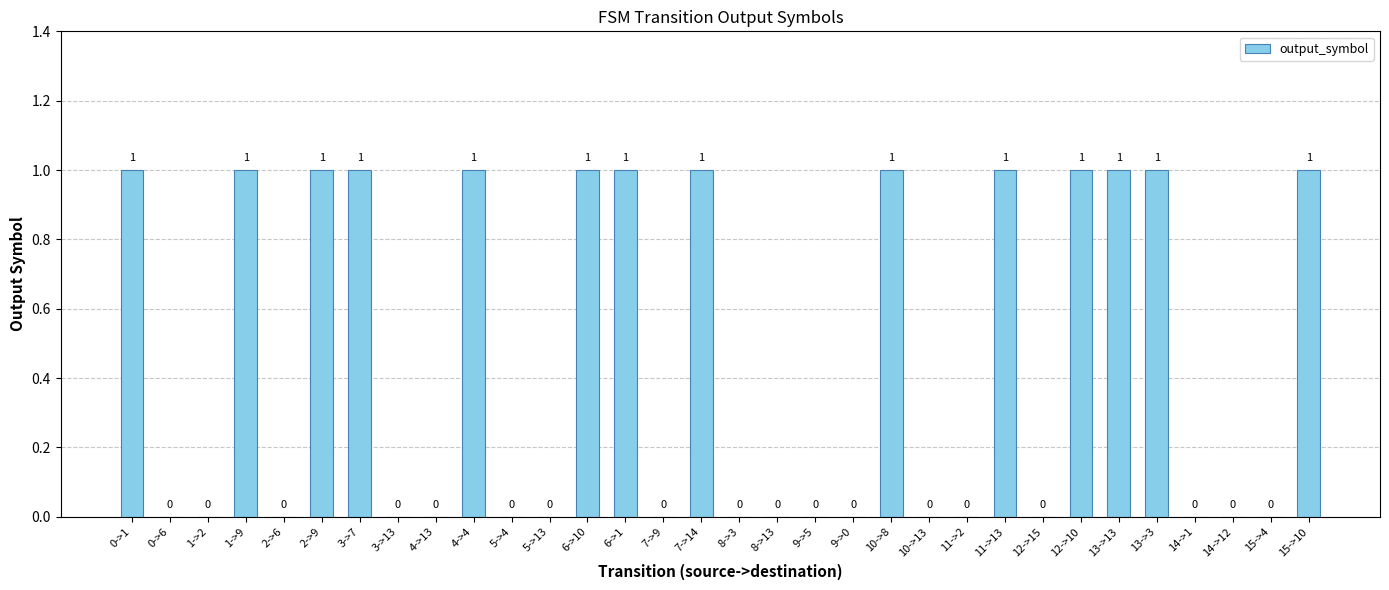

Count the number of data series in this chart.

1